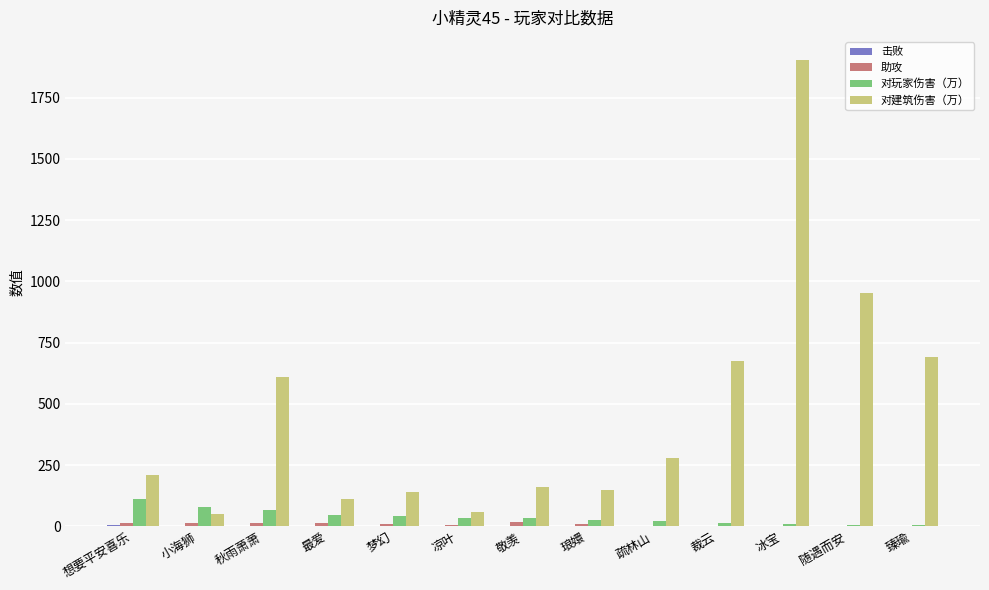

What is the average value of the 对建筑伤害（万） series?

461